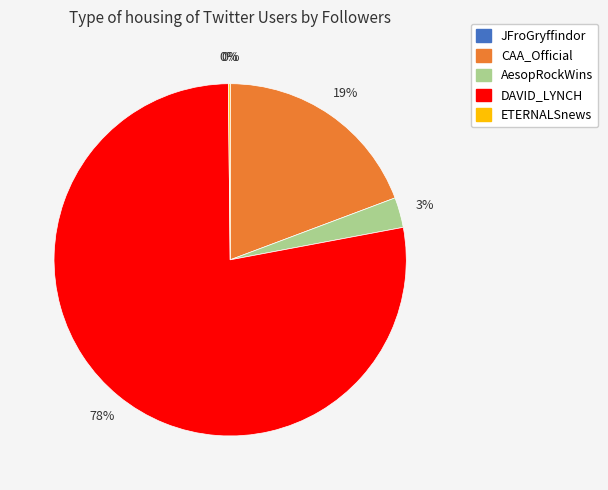

Is it true that CAA_Official is 19% of the pie?

True